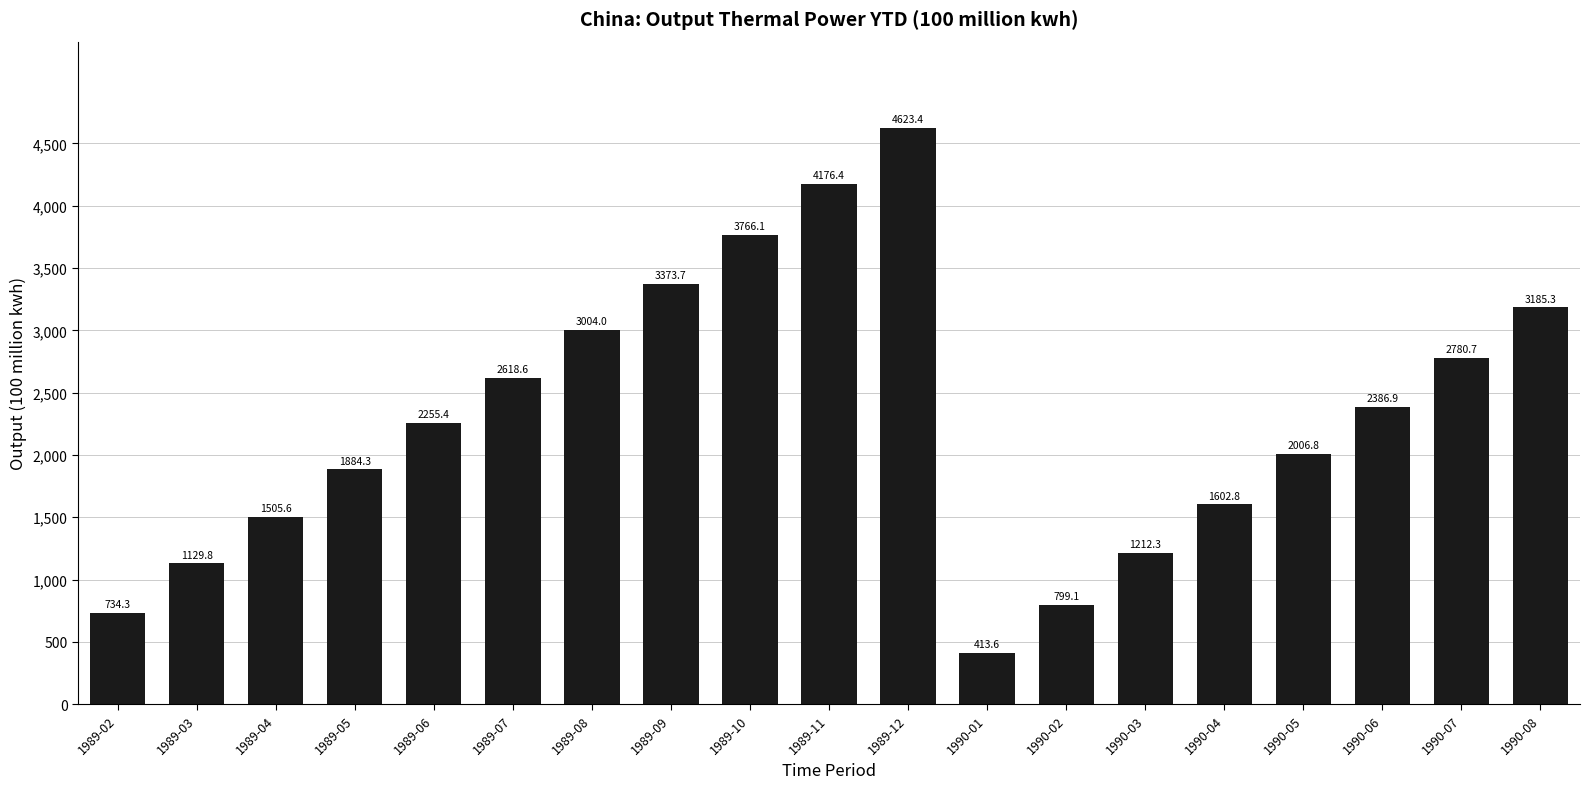

Reading left to right, transcribe all the data shown in this chart.

1989-02=734.3	1989-03=1129.8	1989-04=1505.6	1989-05=1884.3	1989-06=2255.4	1989-07=2618.6	1989-08=3004.0	1989-09=3373.7	1989-10=3766.1	1989-11=4176.4	1989-12=4623.4	1990-01=413.6	1990-02=799.1	1990-03=1212.3	1990-04=1602.8	1990-05=2006.8	1990-06=2386.9	1990-07=2780.7	1990-08=3185.3